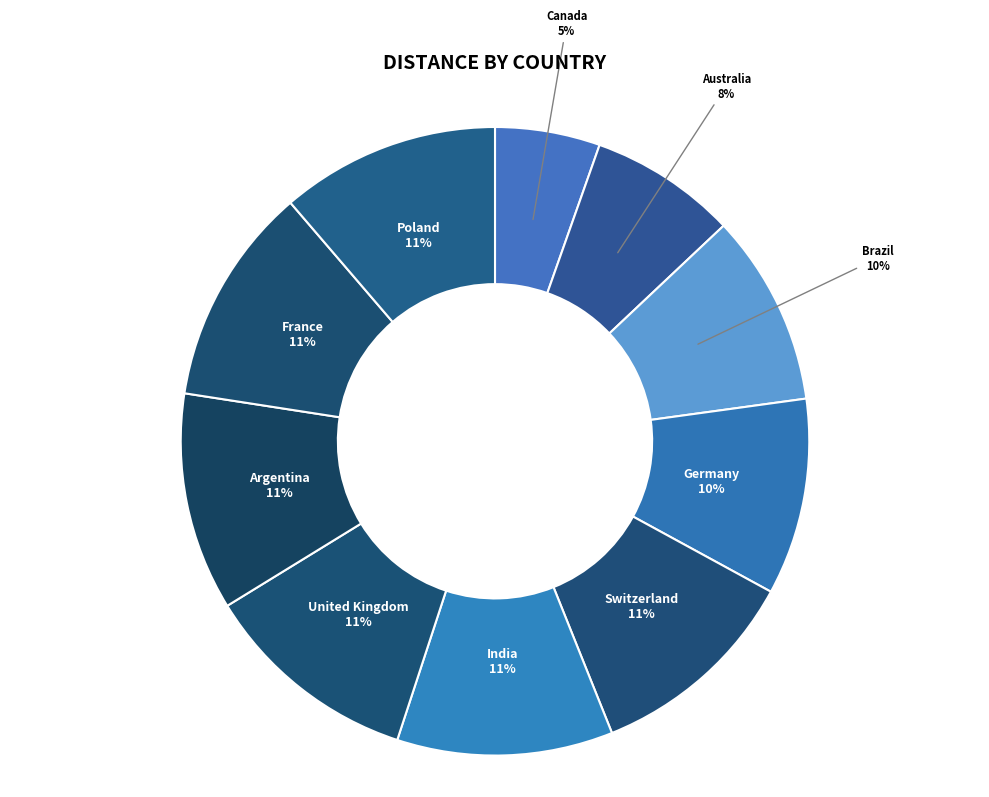

Which has a higher value, Germany or United Kingdom?

United Kingdom